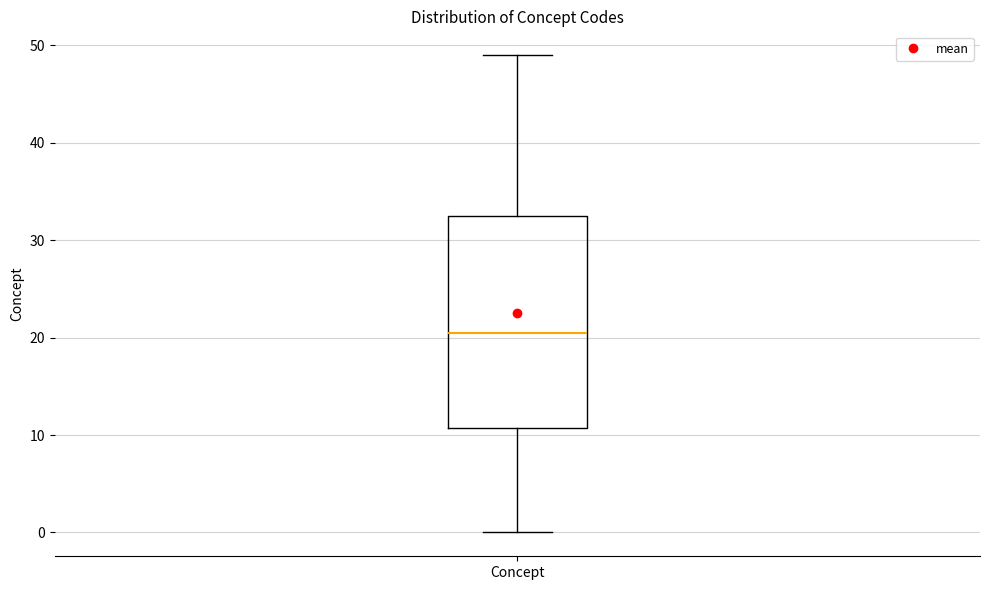

Where does the lower whisker of the box for Concept end on the y-axis? The values are not printed on the chart, so give them approximately, as read against the axis.

0